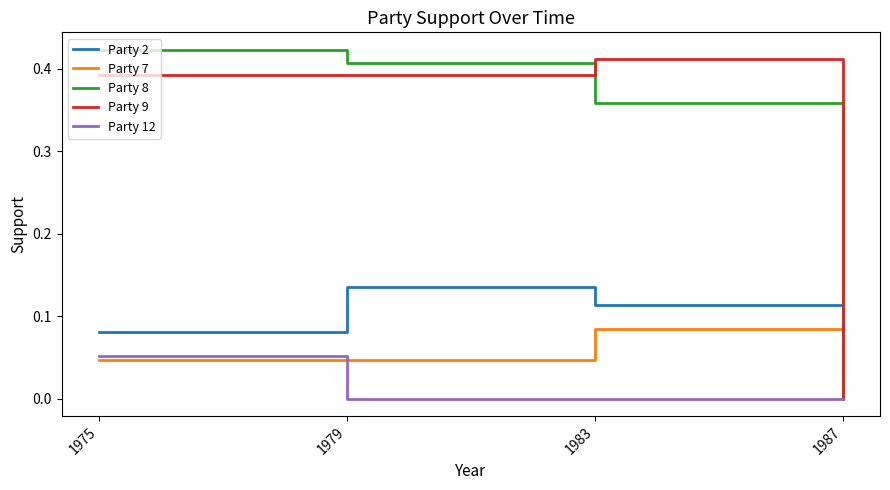

How many Party 7 values are between 0 and 1?

4